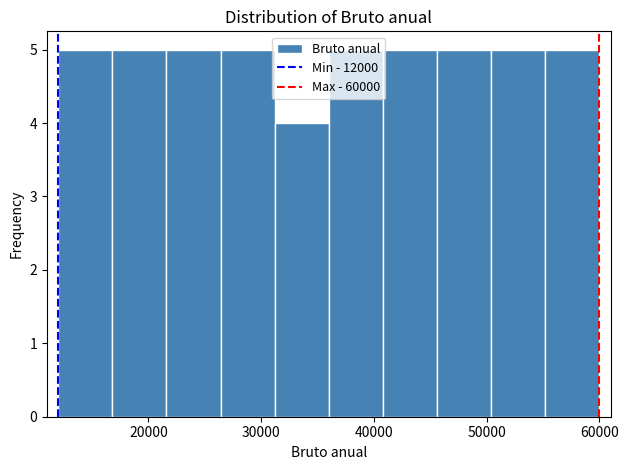

Reading left to right, transcribe this chart: for each bar, give the range it covers on the x-axis and its height. Neither the bar edges nor the heights are printed on the chart, so give them approximately, as read against the axes.

12000 to 16800: 5
16800 to 21600: 5
21600 to 26400: 5
26400 to 31200: 5
31200 to 36000: 4
36000 to 40800: 5
40800 to 45600: 5
45600 to 50400: 5
50400 to 55200: 5
55200 to 60000: 5